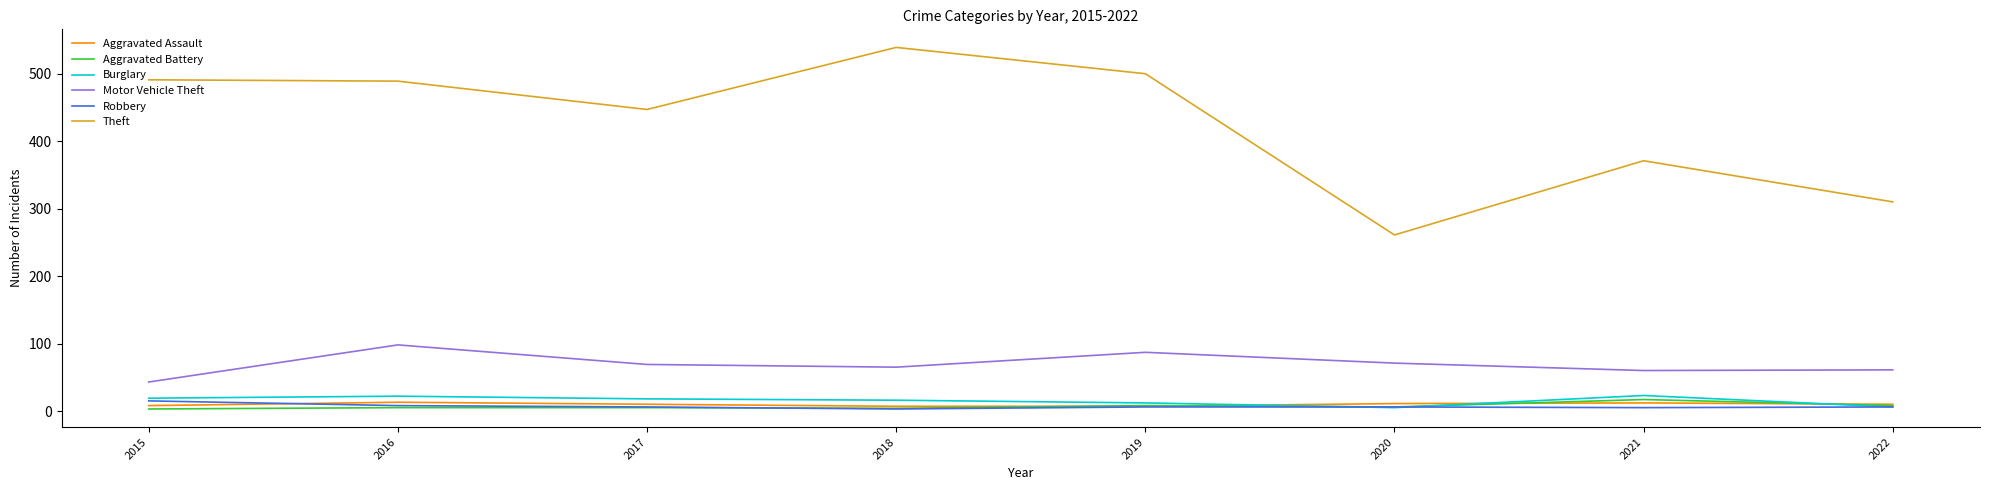

Between 2017 and 2021, which series saw the biggest shift?

Theft